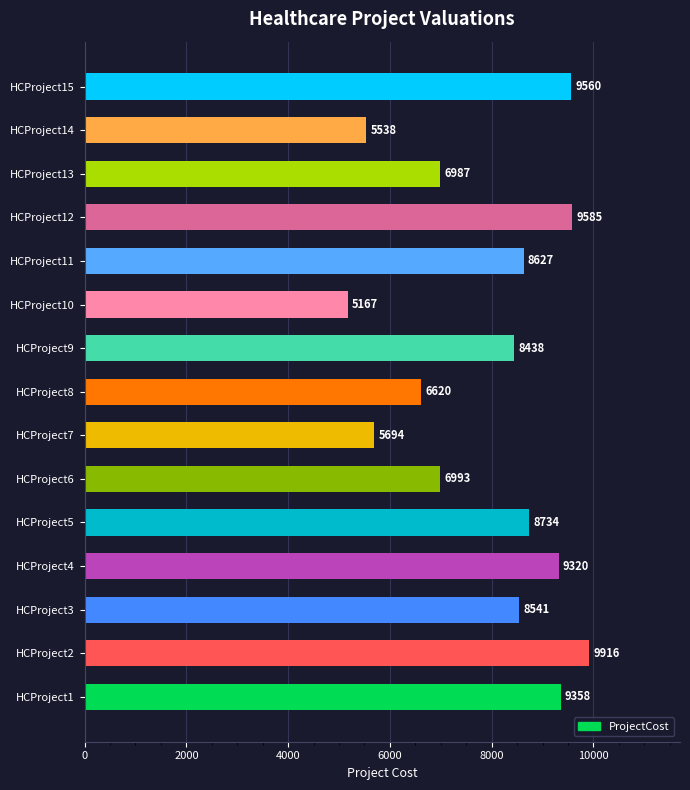

Rank the categories by value from lowest to highest.

HCProject10, HCProject14, HCProject7, HCProject8, HCProject13, HCProject6, HCProject9, HCProject3, HCProject11, HCProject5, HCProject4, HCProject1, HCProject15, HCProject12, HCProject2